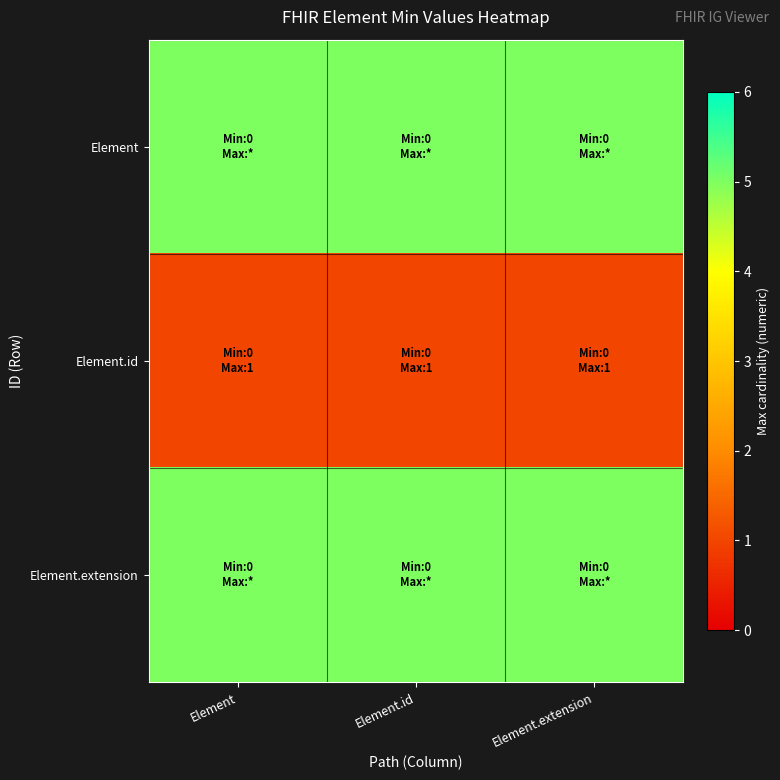

Count the number of categories in the chart.

3